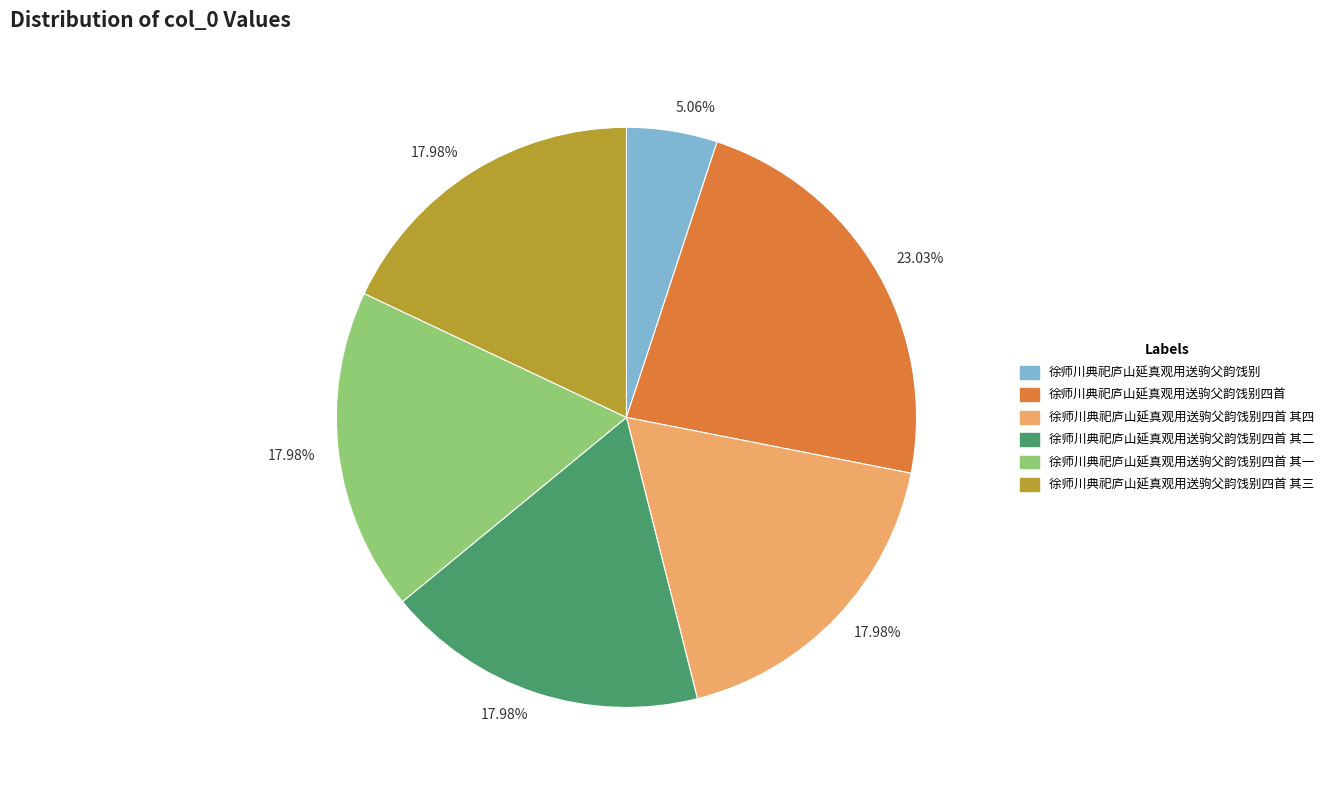

To the nearest percent, what is the difference between the largest and smallest slice percentages?

18%